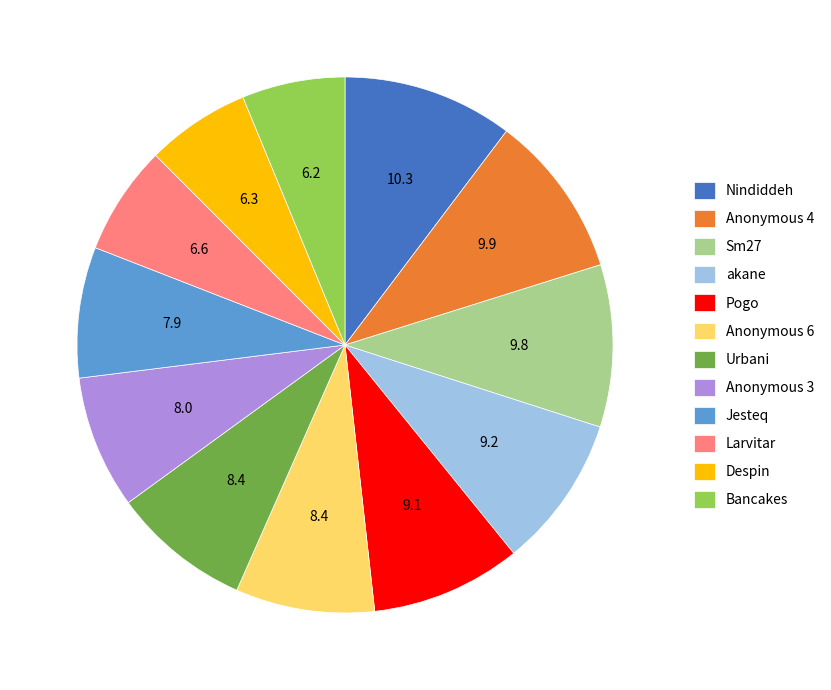

Is it true that Larvitar is 7% of the pie?

True